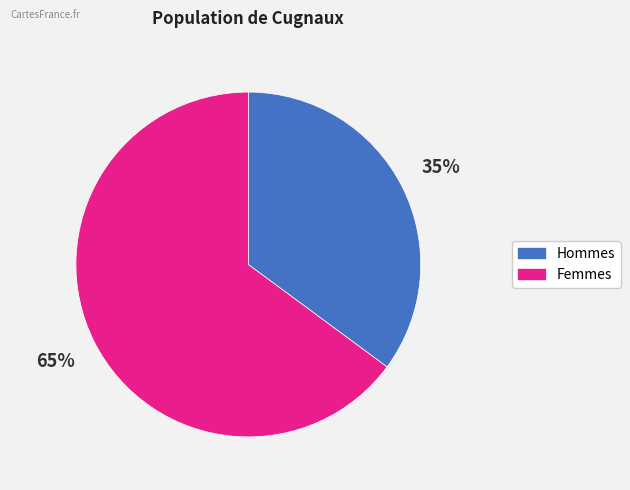

To the nearest percent, what is the difference between the Hommes and Femmes slice percentages?

30%